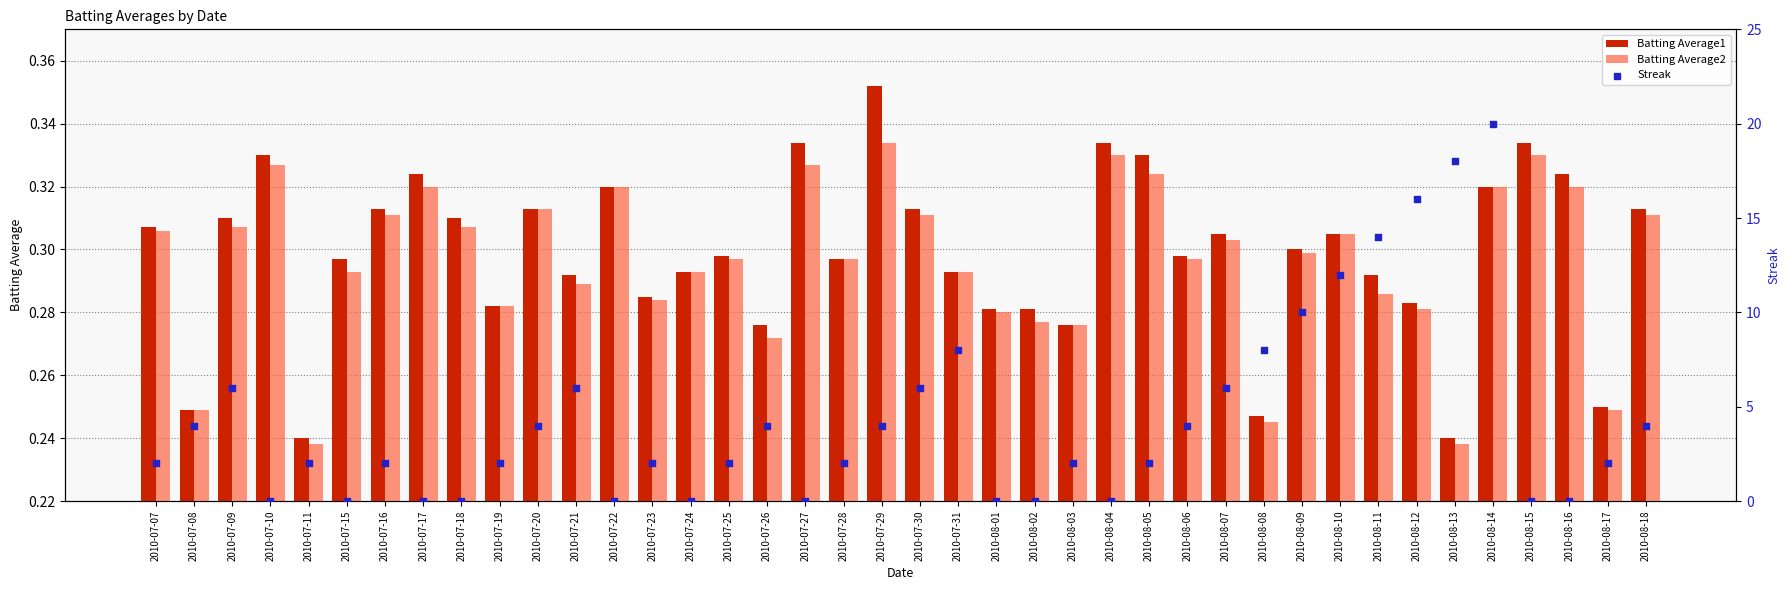

At which category is the sum across all series the highest?

2010-08-14